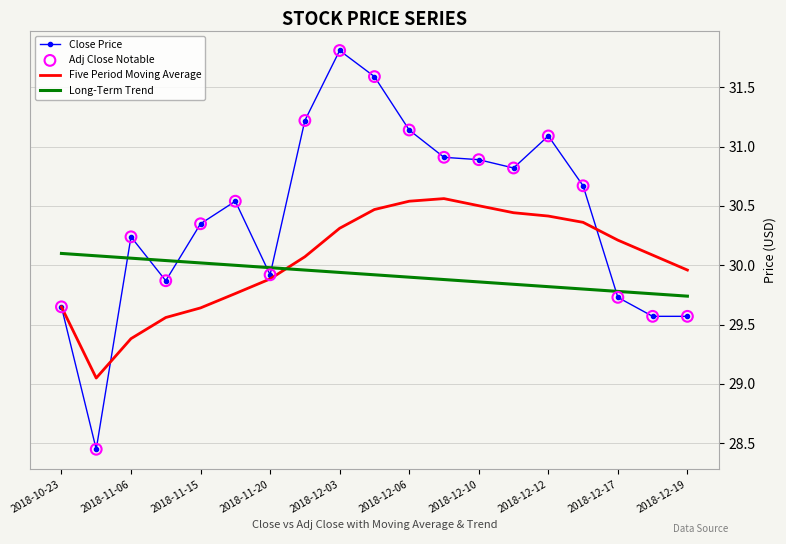

Which series has the widest spread of values?

Close Price